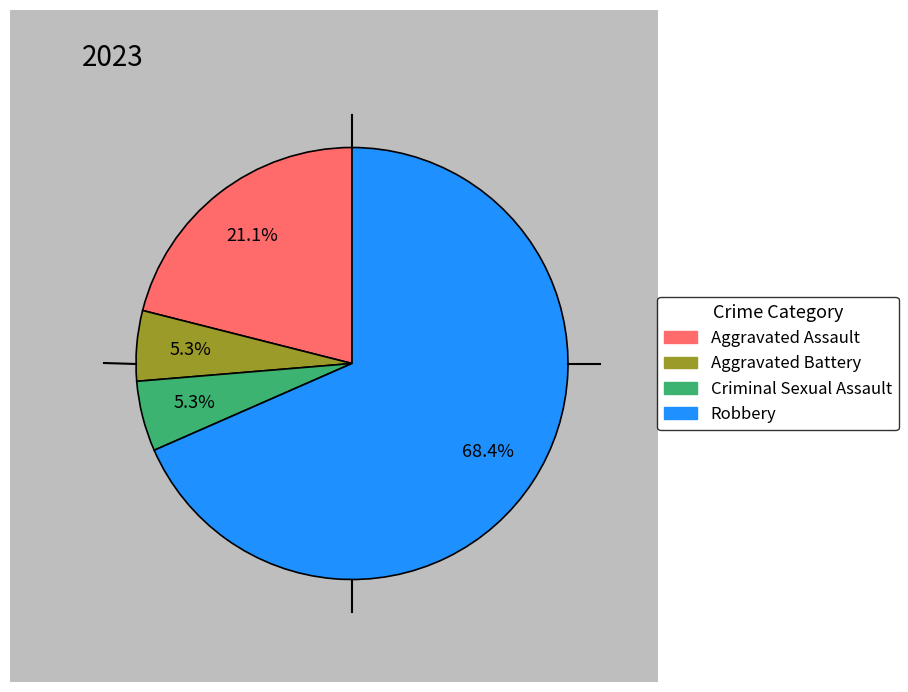

True or false: Criminal Sexual Assault accounts for 1% of the total.

False